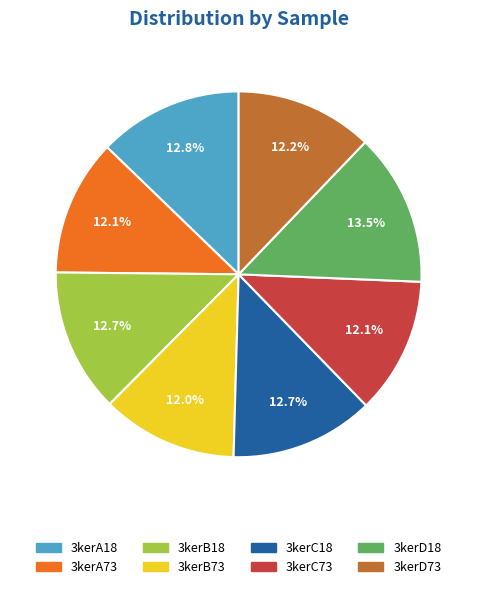

Is 3kerA73 the majority of the pie?

No